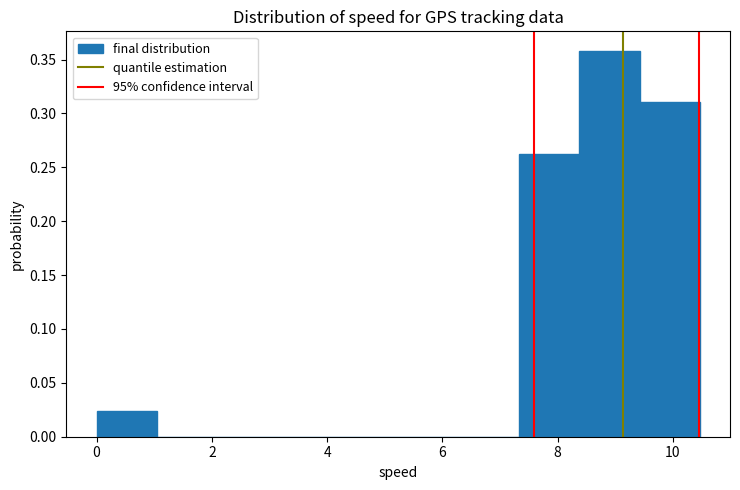

Over which range of the x-axis is the bar tallest?

8.4 to 9.4